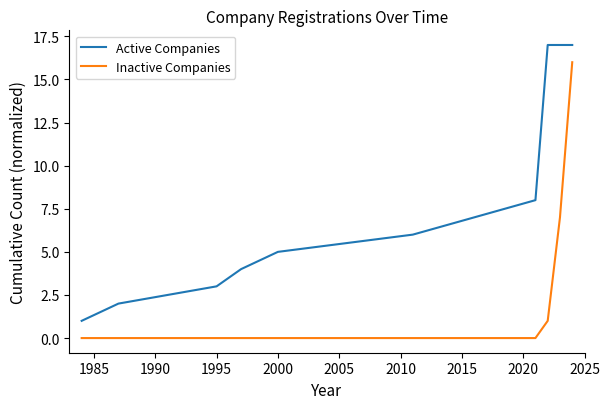

What is the average value of the Inactive Companies series?

2